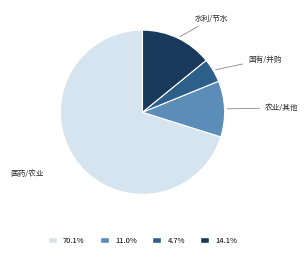

Is there a majority slice in this chart?

Yes